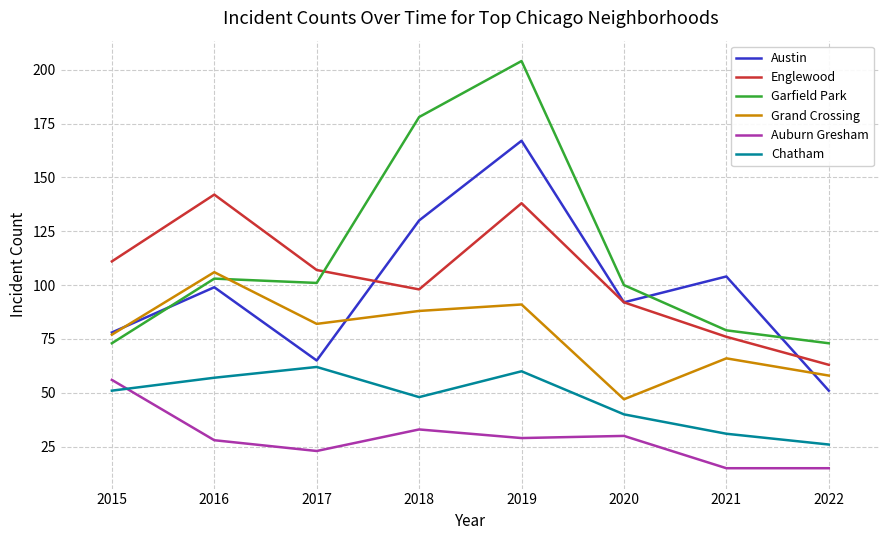

How many Austin values are between 78 and 130?

5